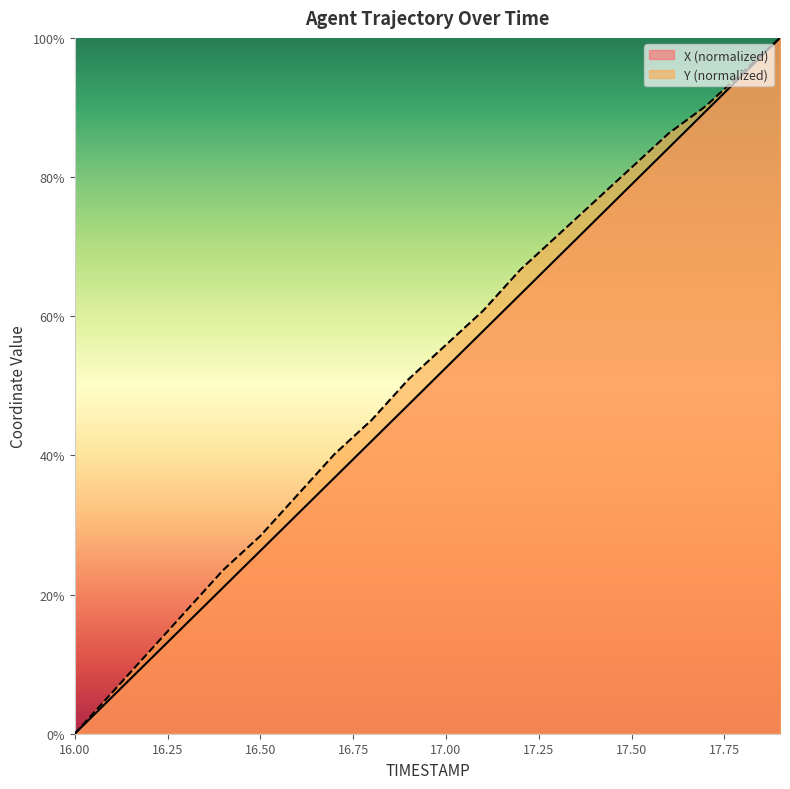

What is the label of the 5th point from the left?

16.4